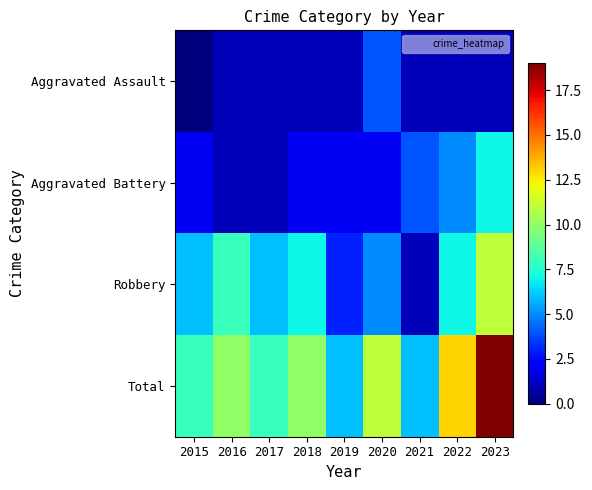

Which series has the widest spread of values?

Total